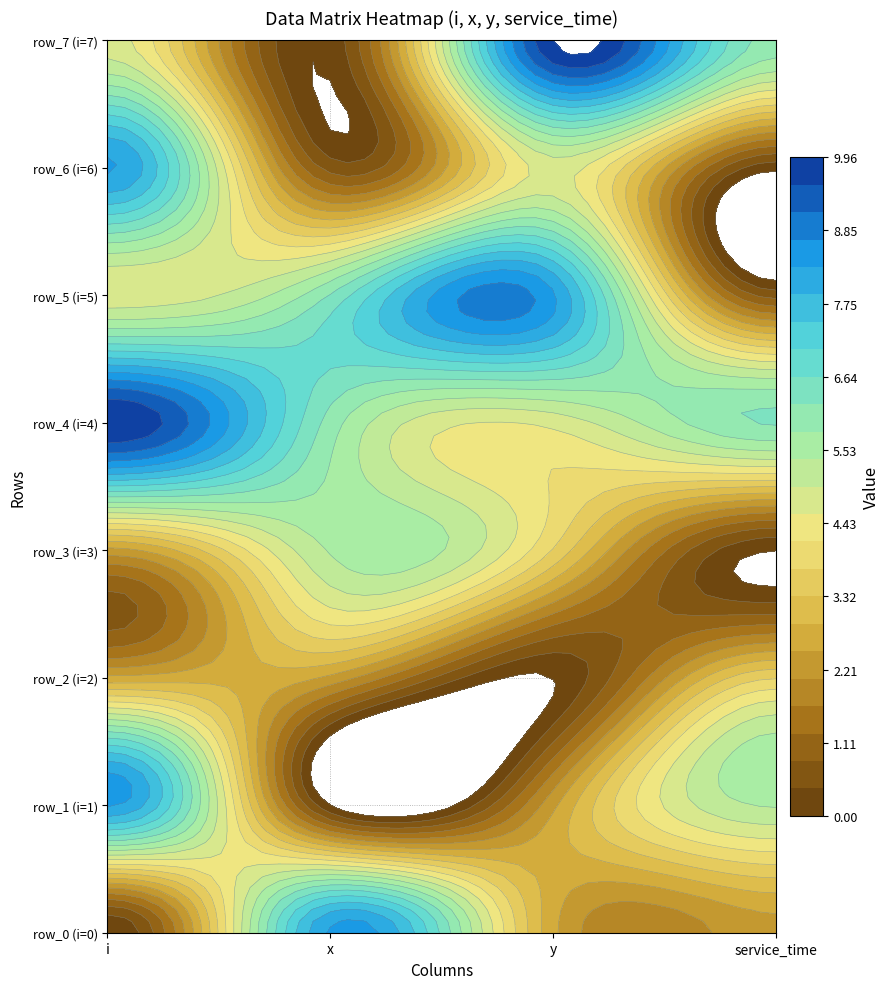

How many values in the row_7 series exceed 6?

2